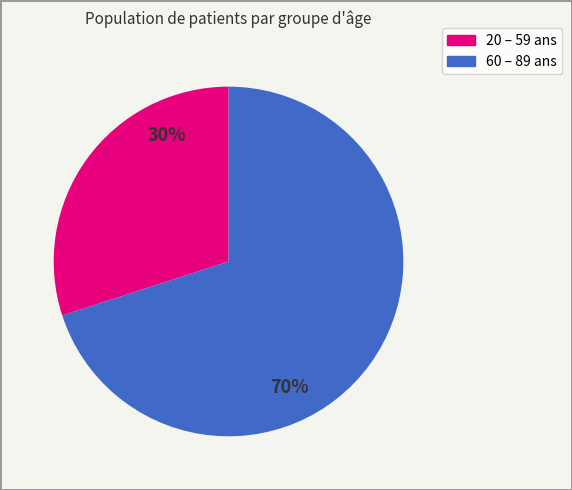

How many segments does this pie chart have?

2